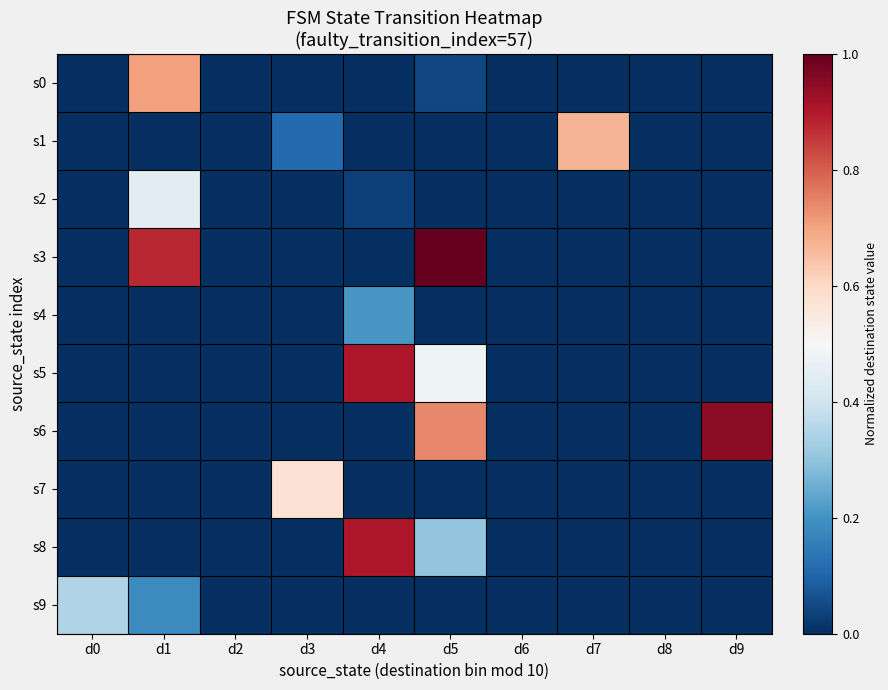

At which category does the chart reach its peak across all series?

d5